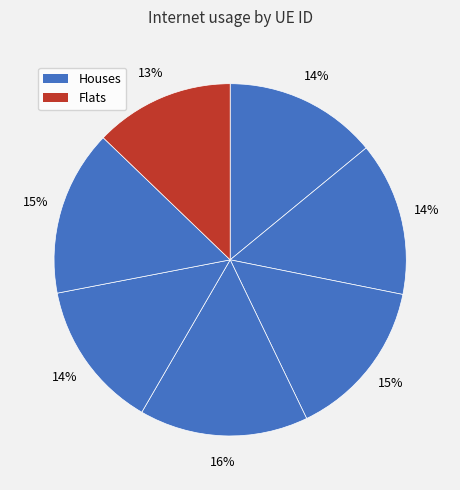

Count the number of slices in the pie.

7